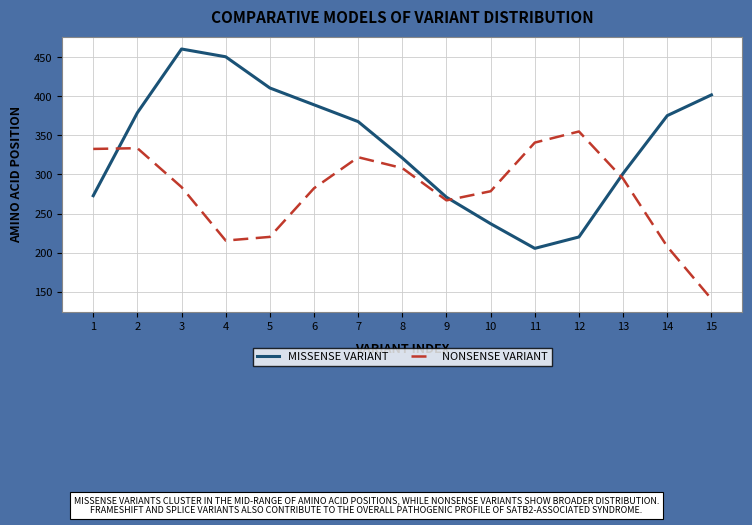

True or false: MISSENSE VARIANT has more than 1 points higher than both neighbors.

False